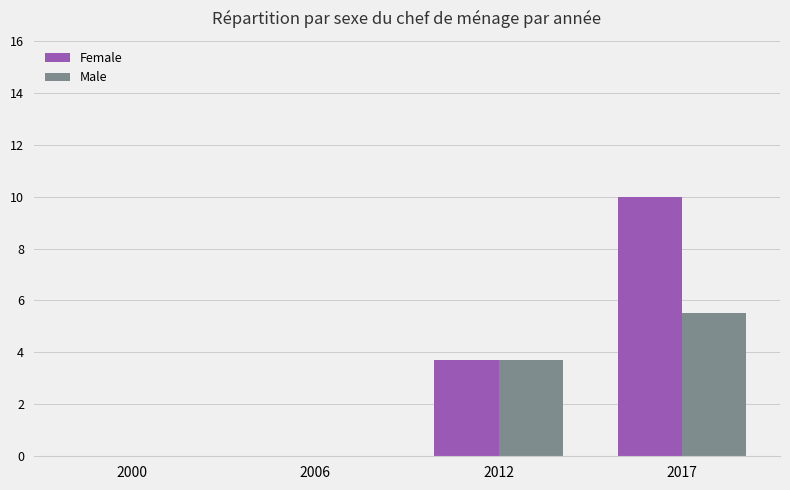

Where does the Female series first go above 3?

2012